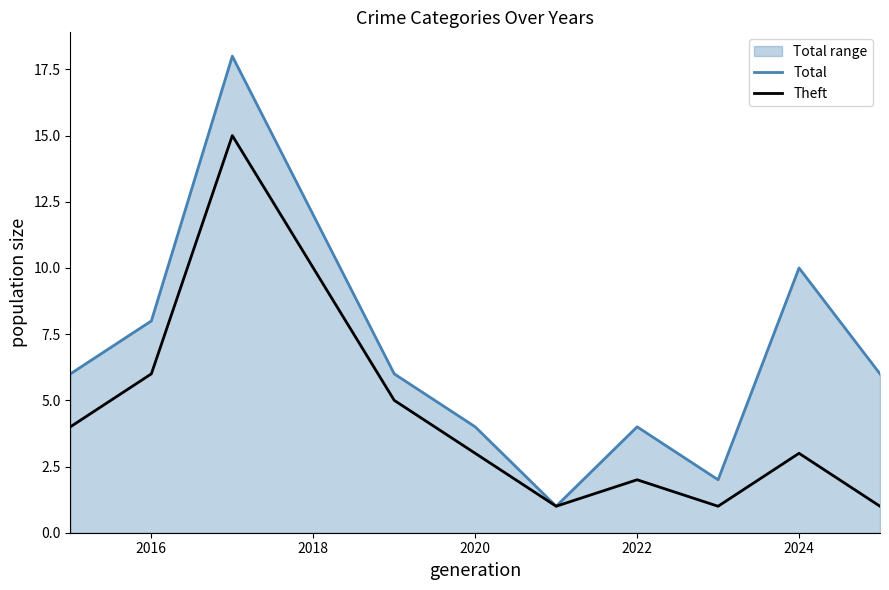

True or false: Theft has a value of 4 at 2016.

False